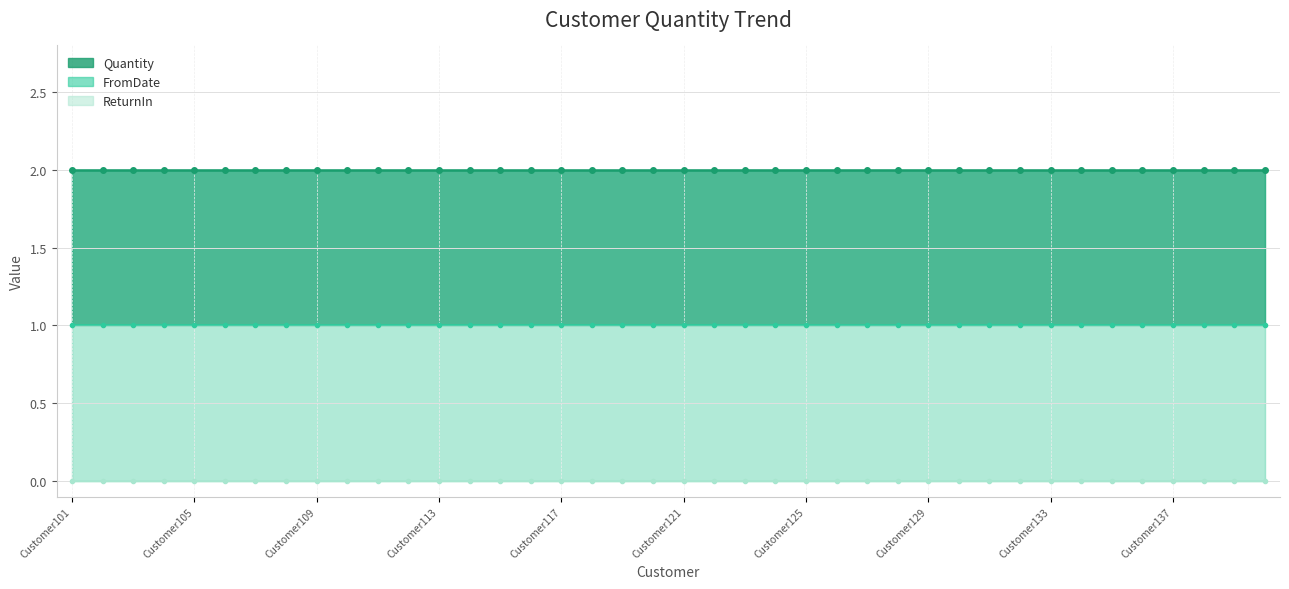

True or false: ReturnIn and FromDate intersect in this chart.

False